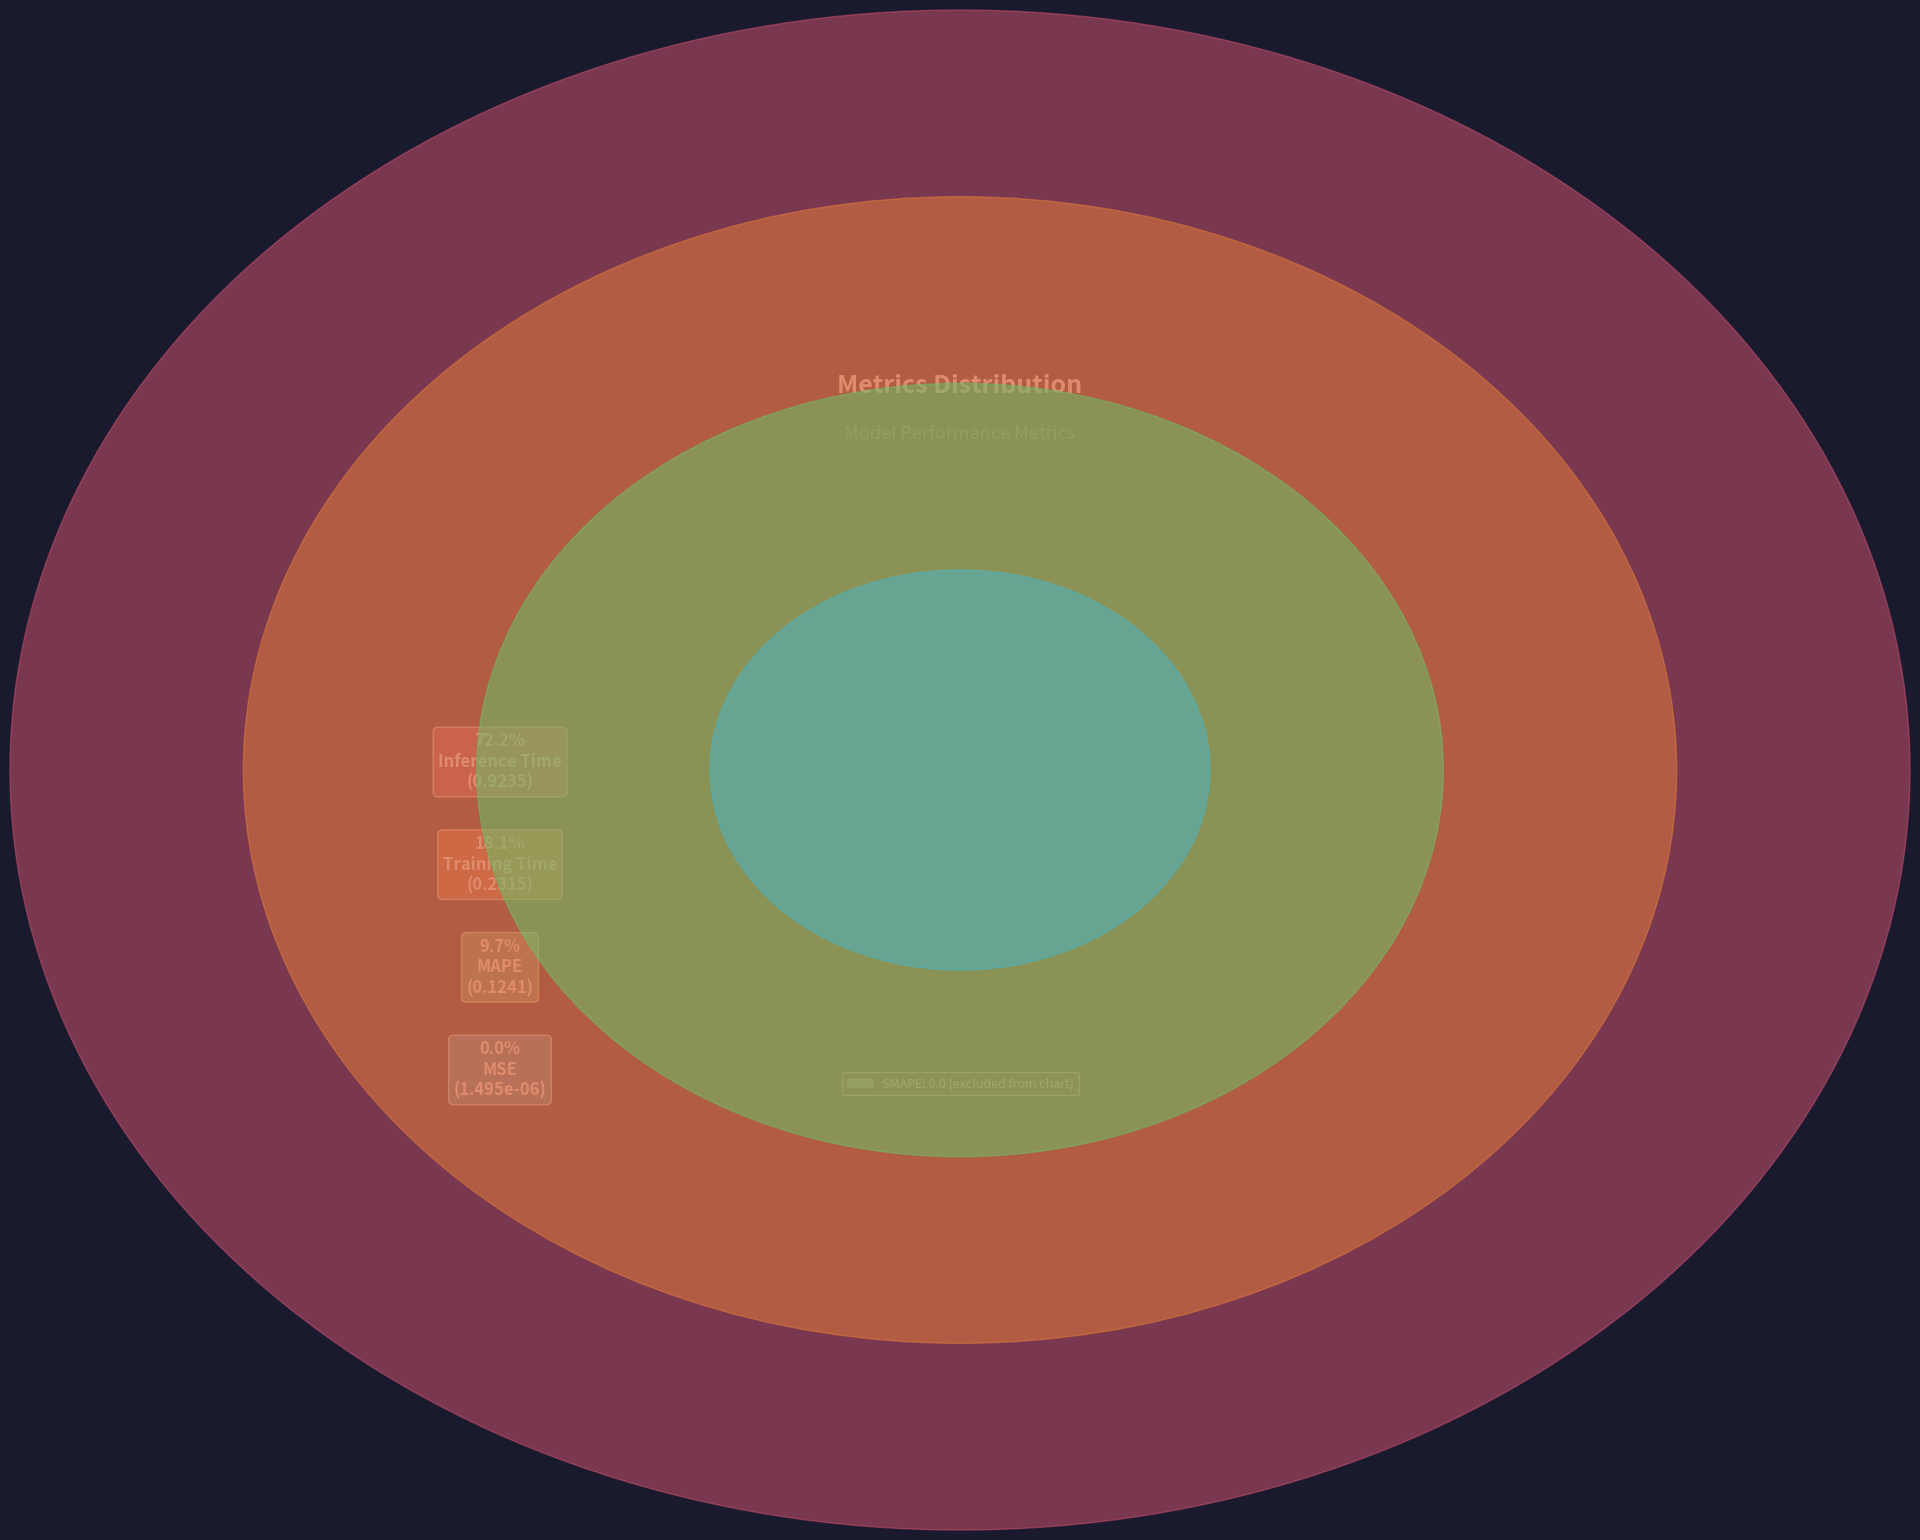

What is the largest slice in the pie chart?

Inference Time